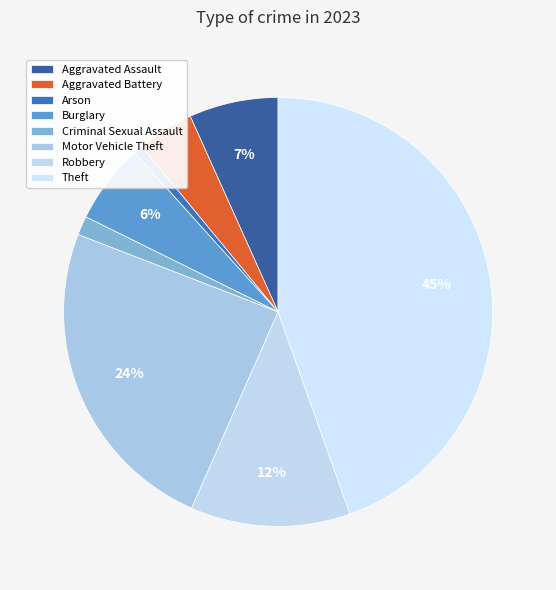

Is there any slice that represents more than half of the pie?

No